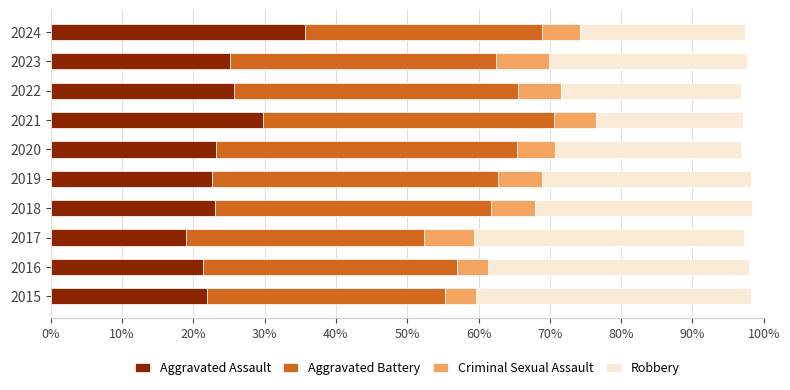

The Aggravated Assault series shows 34.3 at 2023. True or false?

False